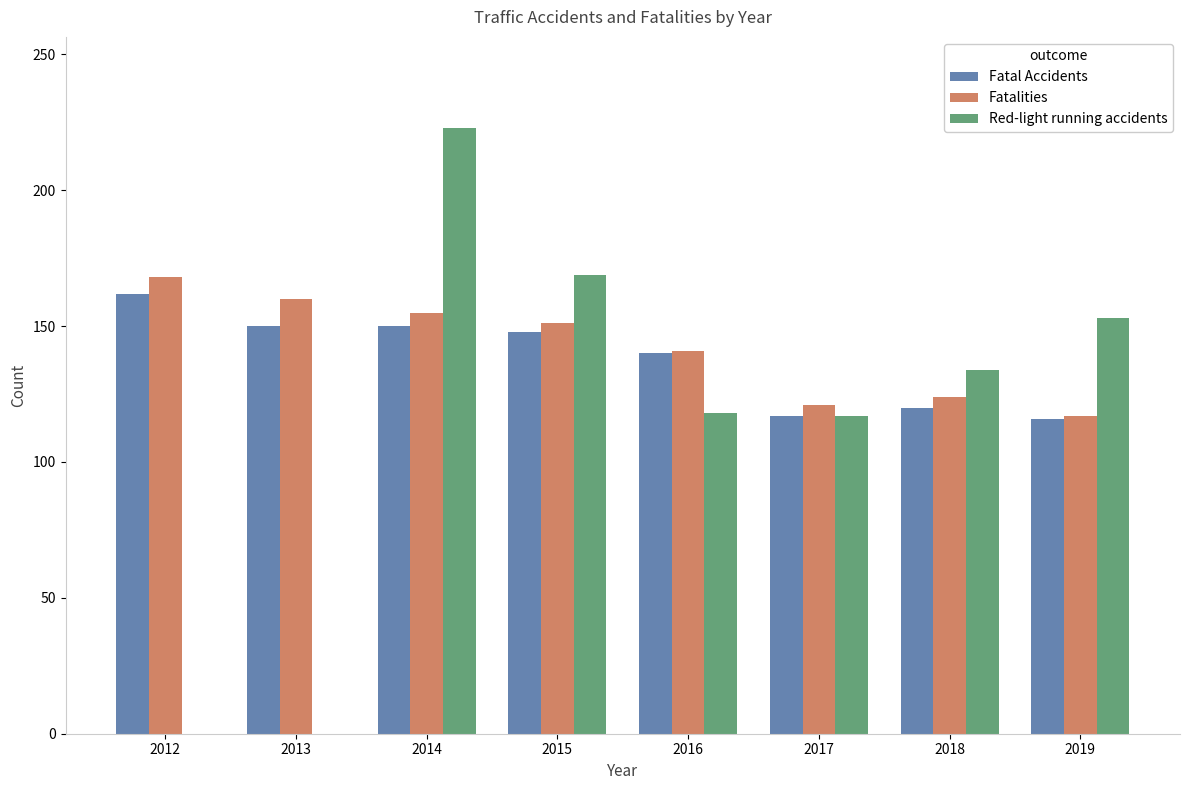

The Fatalities series shows 301 at 2012. True or false?

False